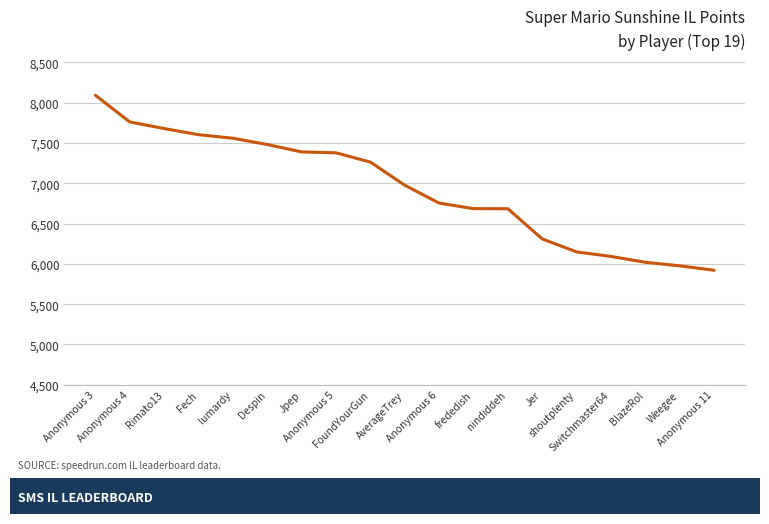

What is the difference between the maximum and minimum values?

2172